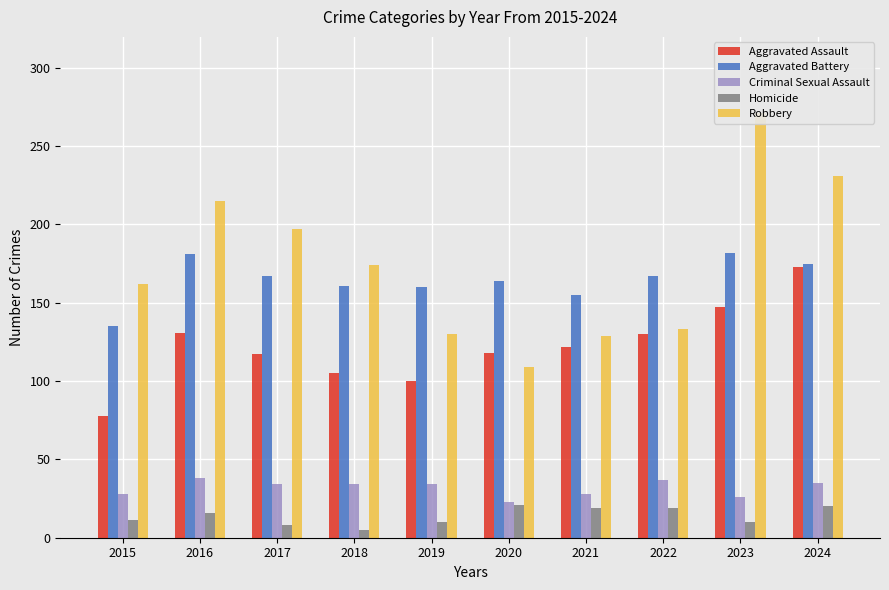

Reading left to right, extract all data points from this chart.

Aggravated Assault: 2015=78	2016=131	2017=117	2018=105	2019=100	2020=118	2021=122	2022=130	2023=147	2024=173
Aggravated Battery: 2015=135	2016=181	2017=167	2018=161	2019=160	2020=164	2021=155	2022=167	2023=182	2024=175
Criminal Sexual Assault: 2015=28	2016=38	2017=34	2018=34	2019=34	2020=23	2021=28	2022=37	2023=26	2024=35
Homicide: 2015=11	2016=16	2017=8	2018=5	2019=10	2020=21	2021=19	2022=19	2023=10	2024=20
Robbery: 2015=162	2016=215	2017=197	2018=174	2019=130	2020=109	2021=129	2022=133	2023=271	2024=231